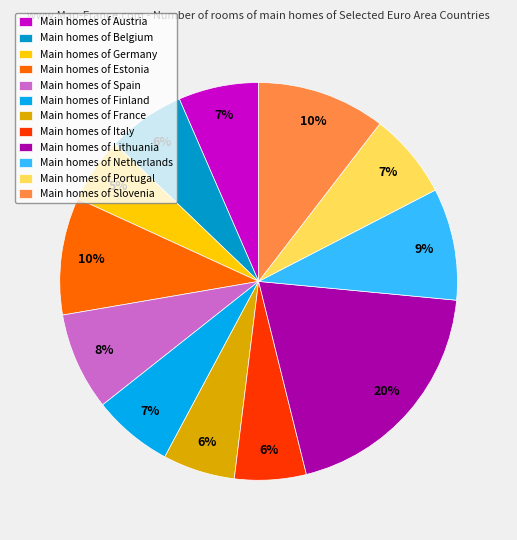

Is there a majority slice in this chart?

No